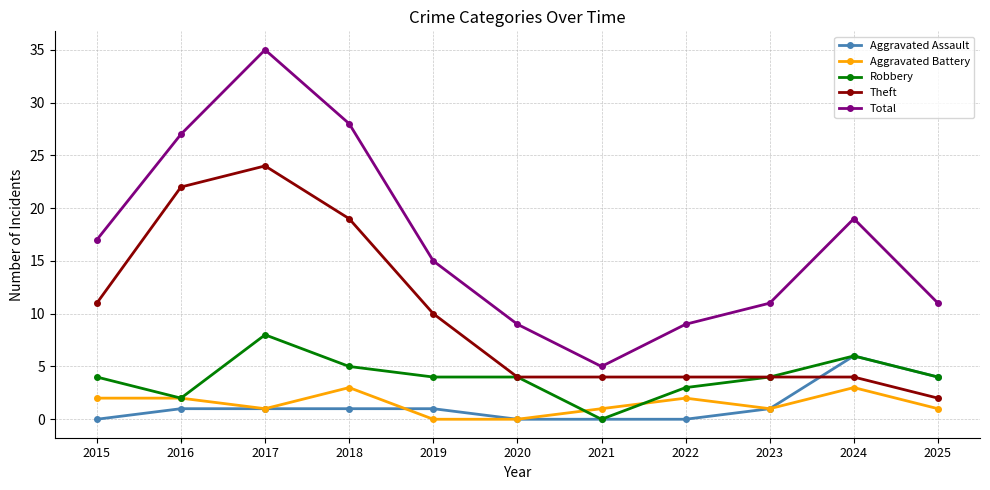

Reading left to right, extract all data points from this chart.

Aggravated Assault: 2015=0	2016=1	2017=1	2018=1	2019=1	2020=0	2021=0	2022=0	2023=1	2024=6	2025=4
Aggravated Battery: 2015=2	2016=2	2017=1	2018=3	2019=0	2020=0	2021=1	2022=2	2023=1	2024=3	2025=1
Robbery: 2015=4	2016=2	2017=8	2018=5	2019=4	2020=4	2021=0	2022=3	2023=4	2024=6	2025=4
Theft: 2015=11	2016=22	2017=24	2018=19	2019=10	2020=4	2021=4	2022=4	2023=4	2024=4	2025=2
Total: 2015=17	2016=27	2017=35	2018=28	2019=15	2020=9	2021=5	2022=9	2023=11	2024=19	2025=11